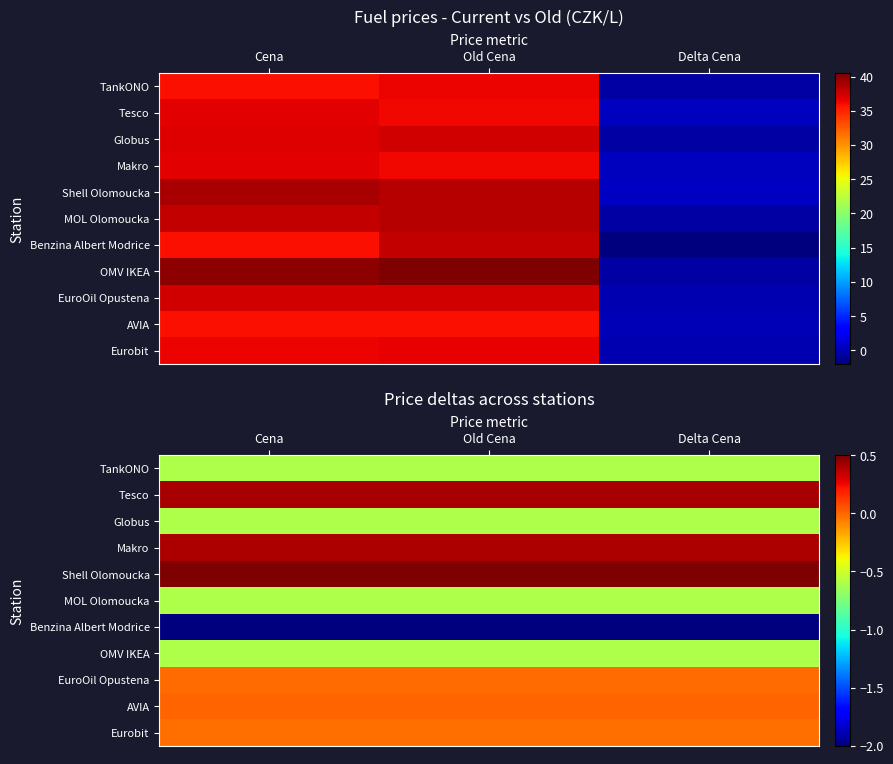

What is the approximate value of TankONO at Delta Cena?

-0.6